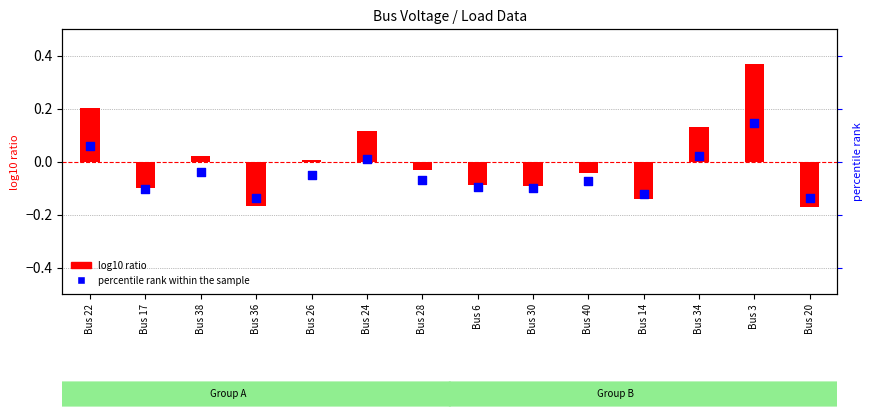

At how many categories does at least one series exceed 0?

6